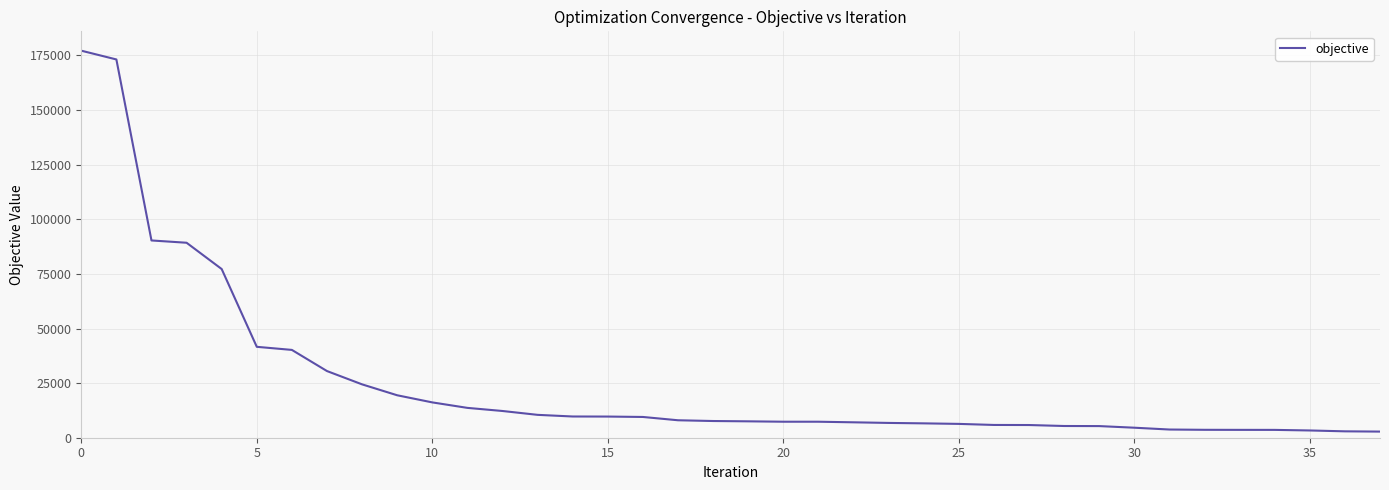

Does the chart have visible grid lines?

Yes